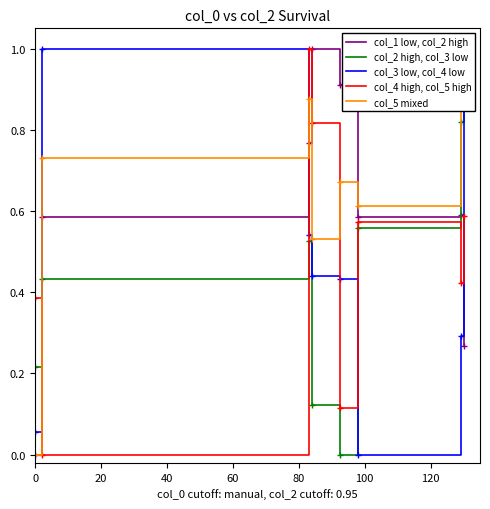

Which series ends up on top after the final intersection of col_4 high, col_5 high and col_3 low, col_4 low?

col_3 low, col_4 low